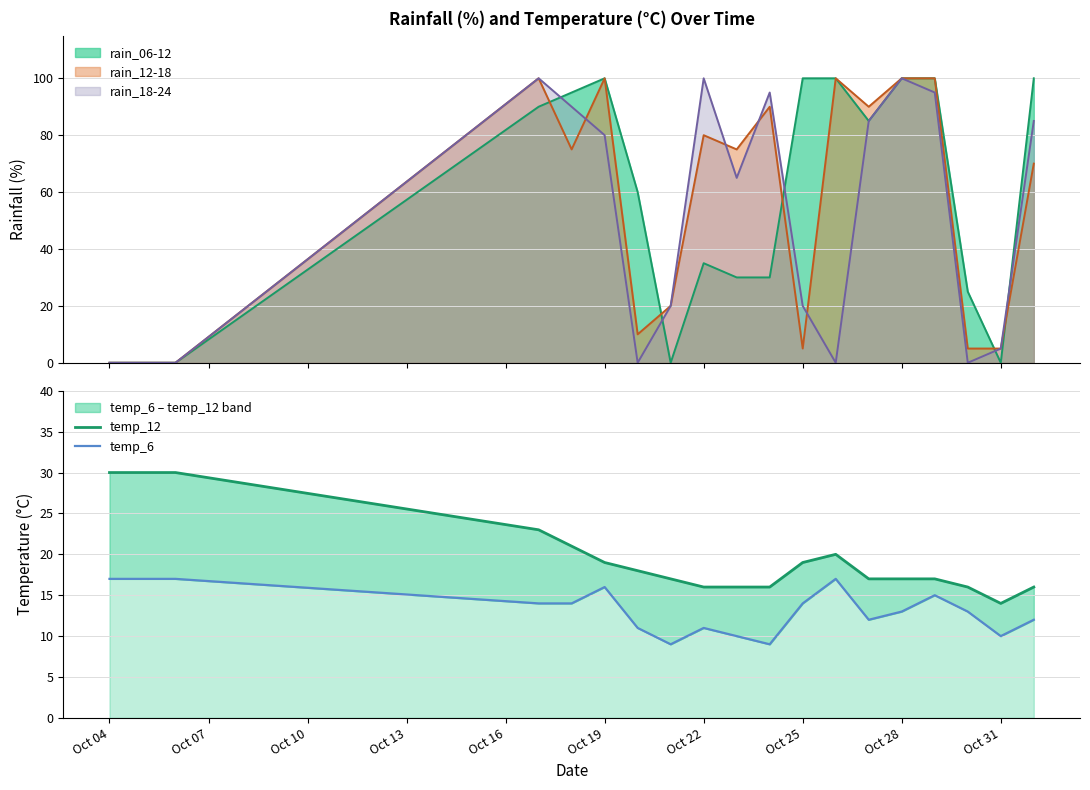

The value of temp_12 at Oct 25 is 19. True or false?

True